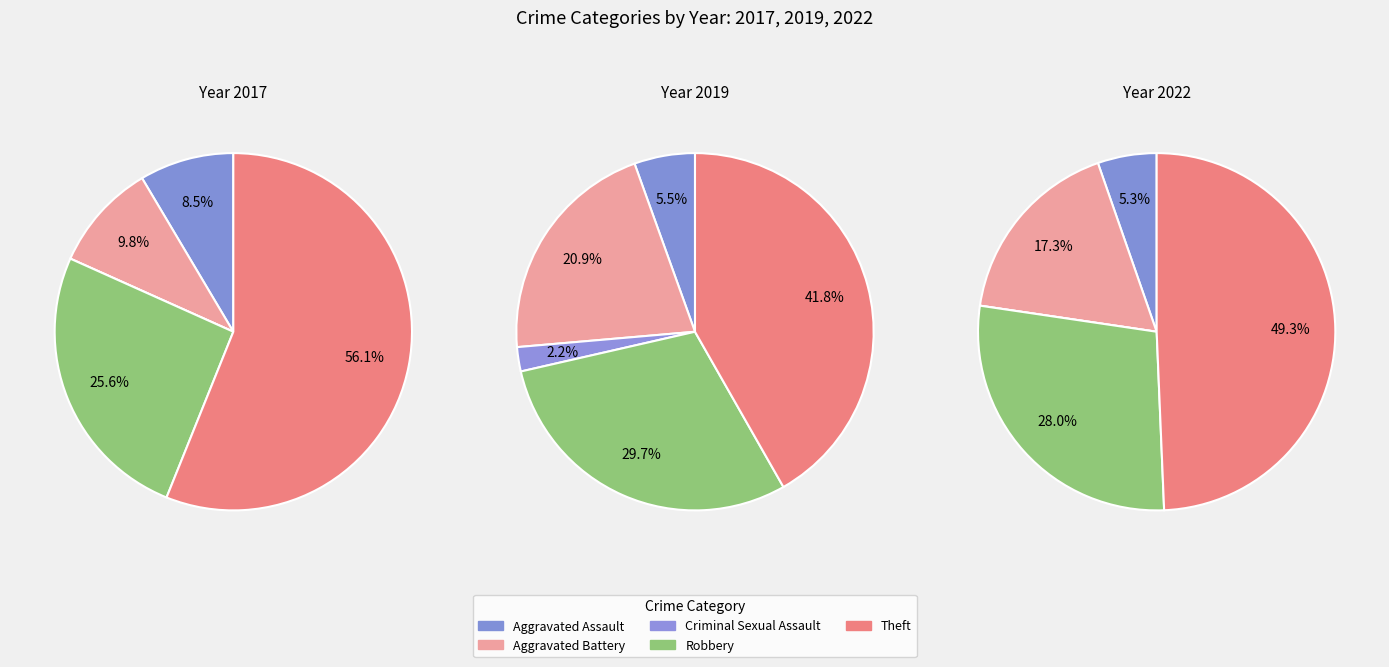

Which has a higher value, Aggravated Battery or Robbery?

Robbery